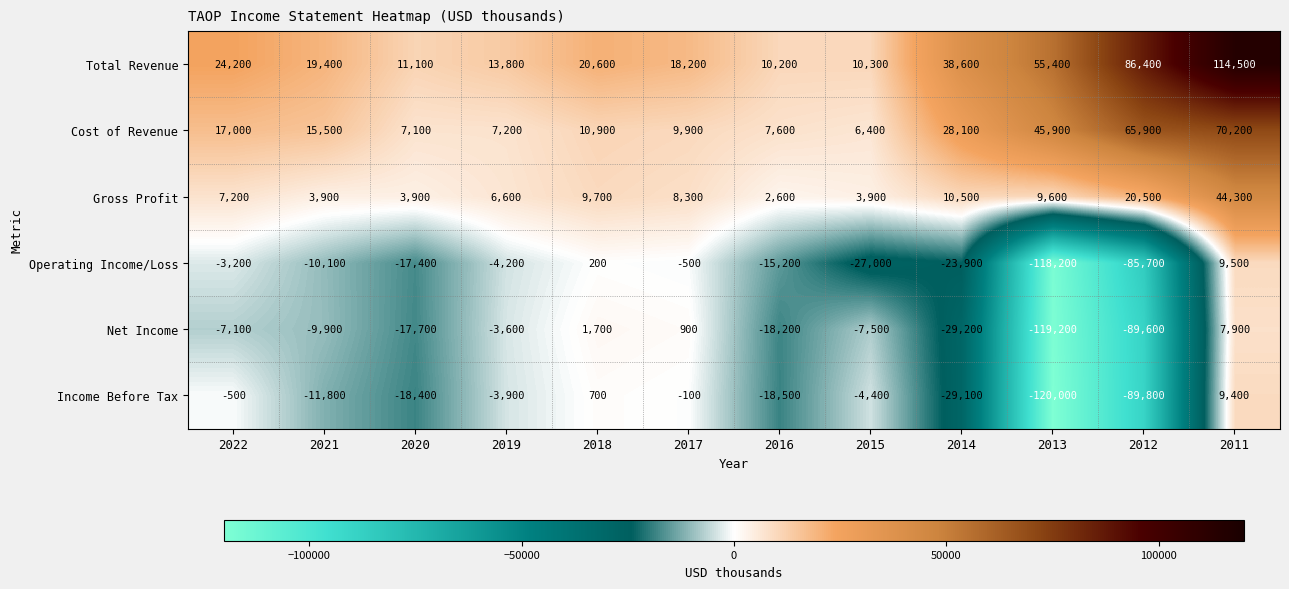

The Cost of Revenue series shows 15500 at 2021. True or false?

True